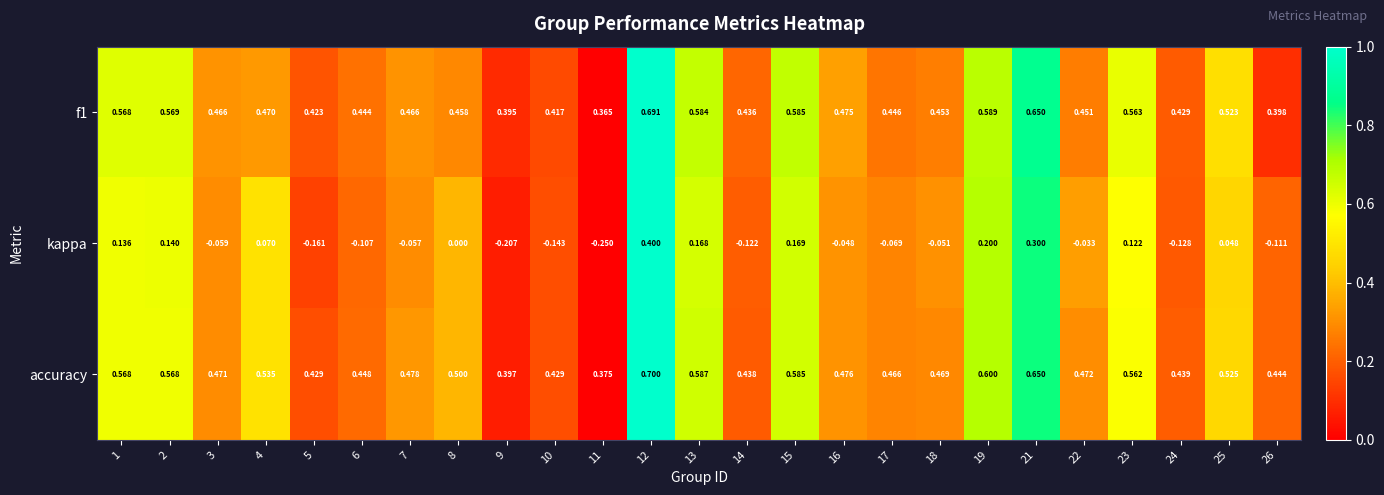

At how many categories does at least one series exceed 0?

25